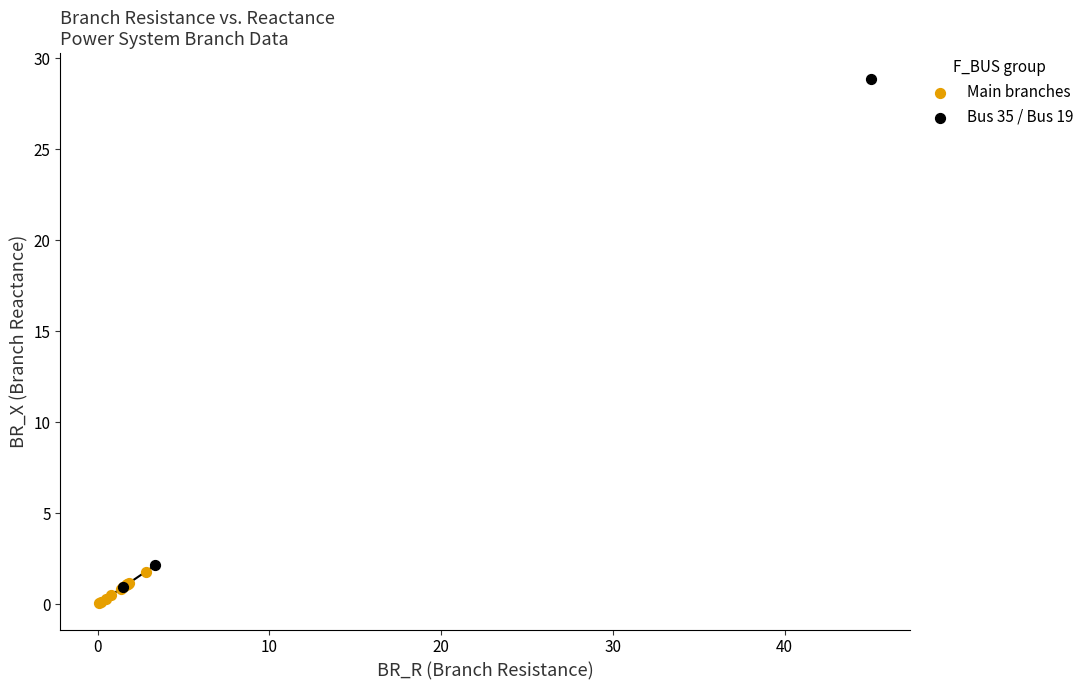

Which series reaches the maximum Y coordinate?

Bus 35 / Bus 19